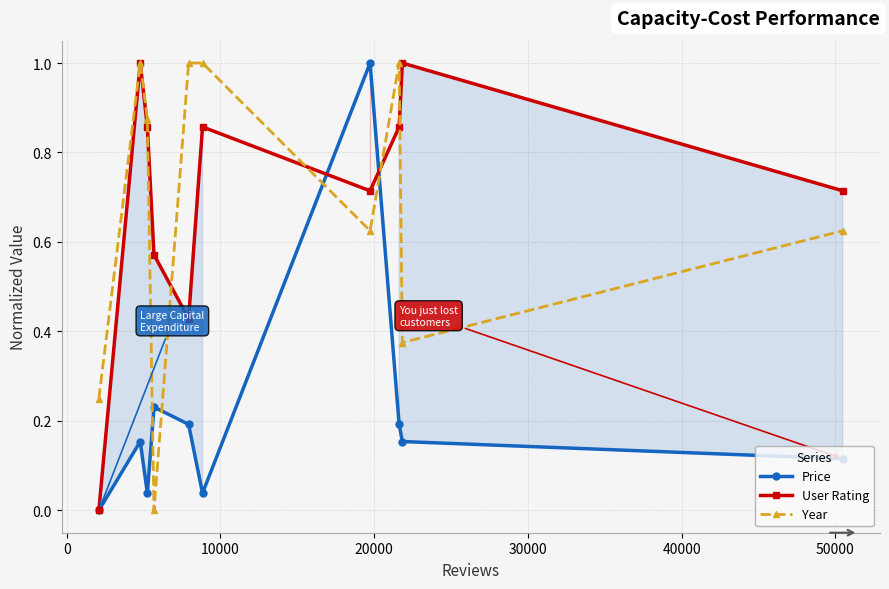

What is the average value of the Year series?

0.7